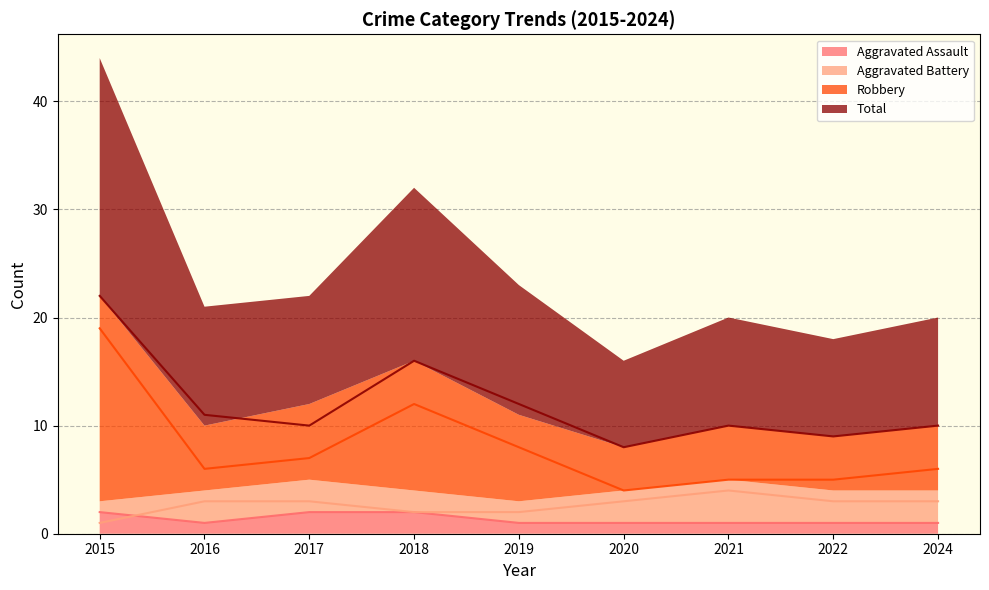

Does the chart display data point markers on the line(s)?

No